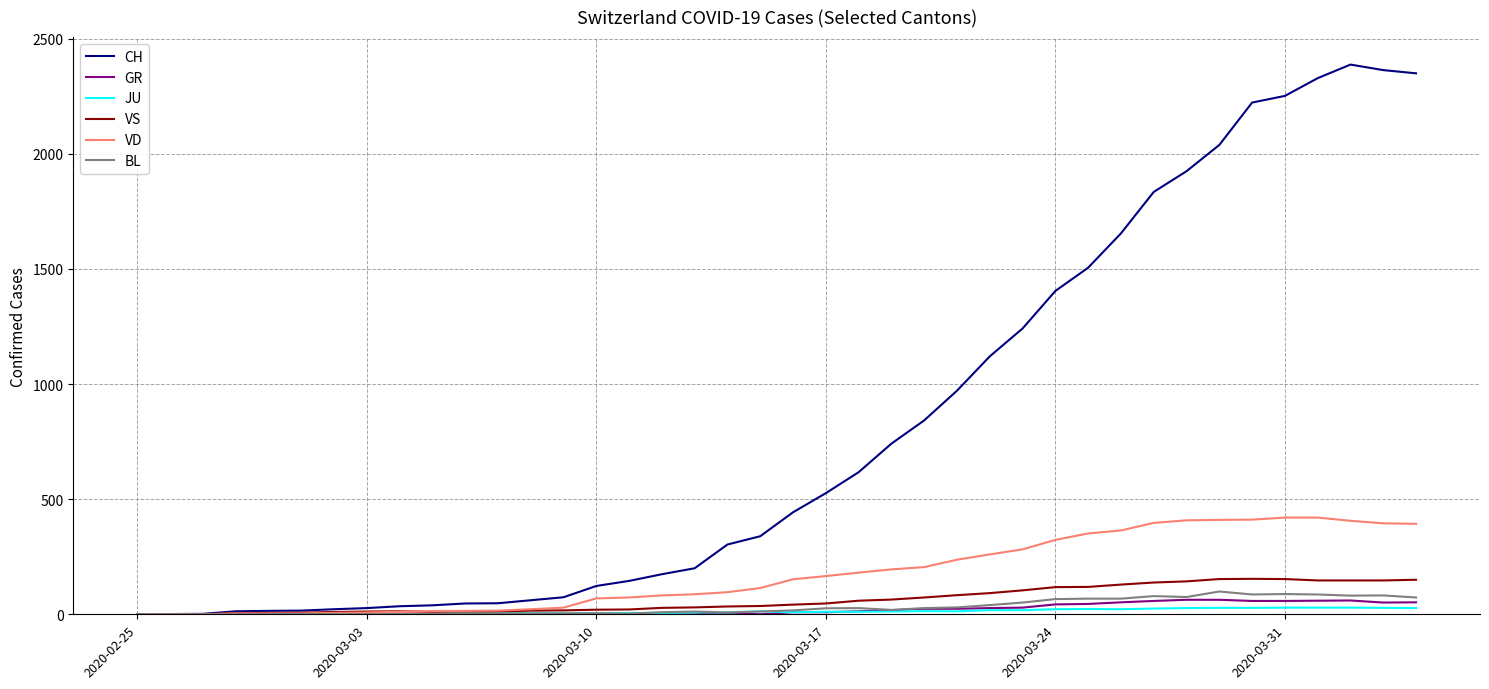

What is the maximum value shown in the chart?

2387